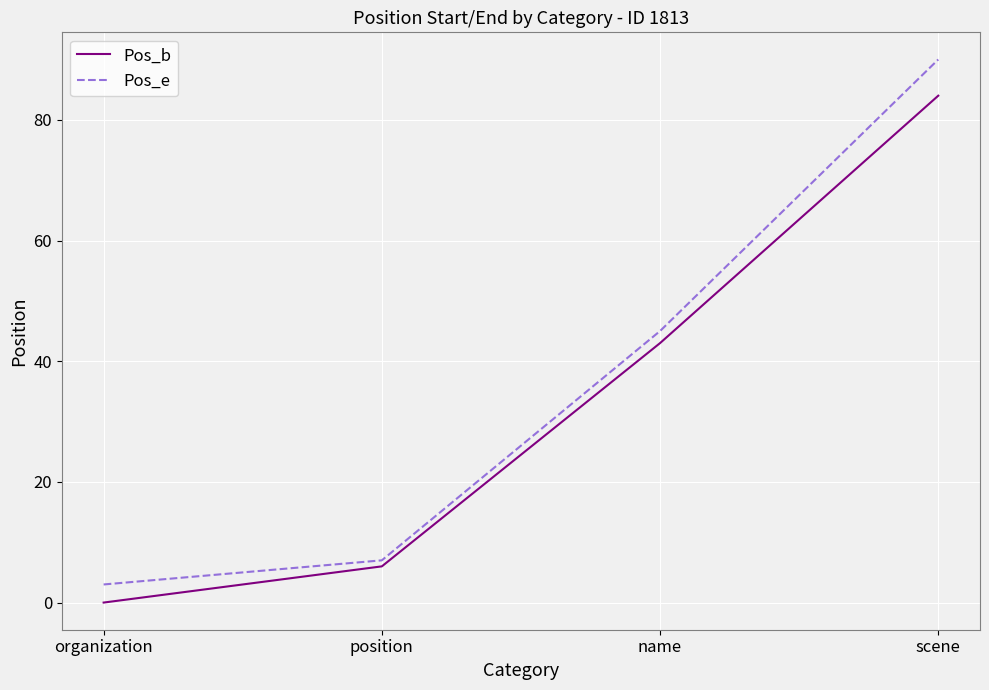

Rank the categories by Pos_e value from lowest to highest.

organization, position, name, scene